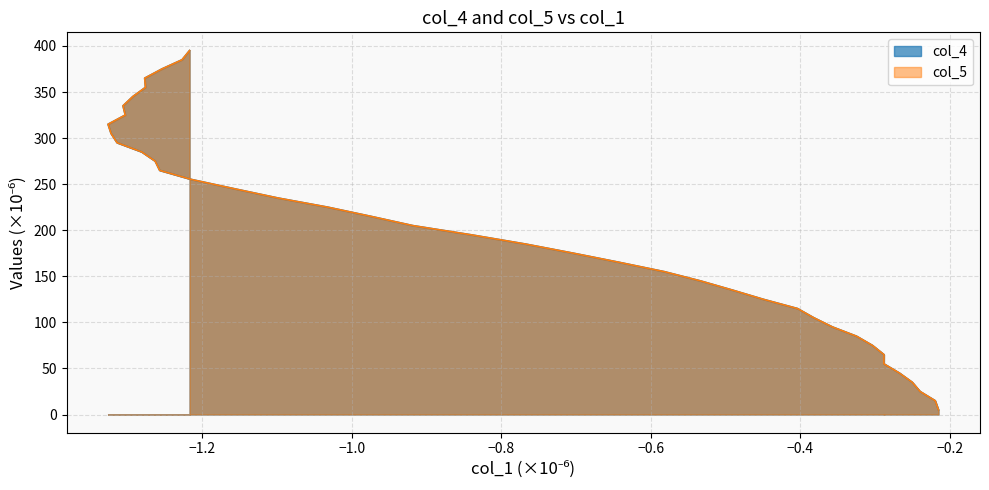

True or false: col_5 has a value of 165.2 at 11.

False